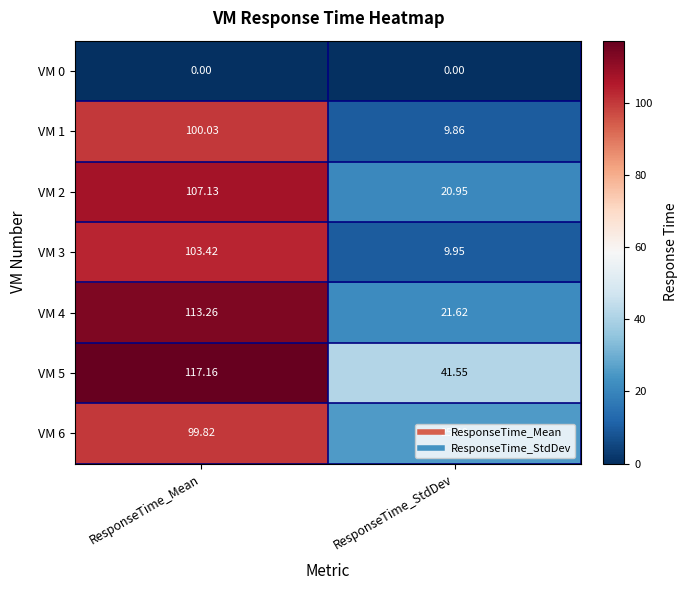

List the labels in order of VM 6 value, largest first.

ResponseTime_Mean, ResponseTime_StdDev